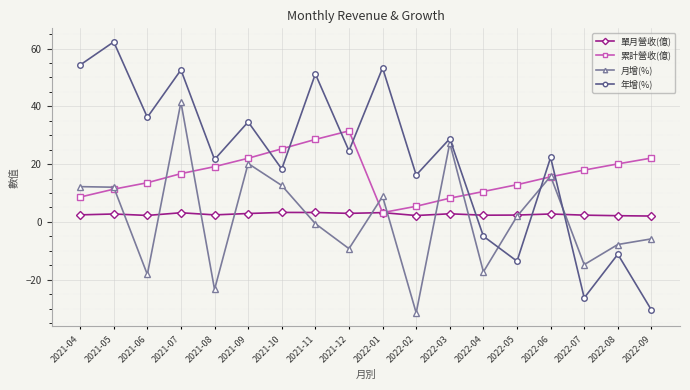

At which category is the sum across all series the highest?

2021-07